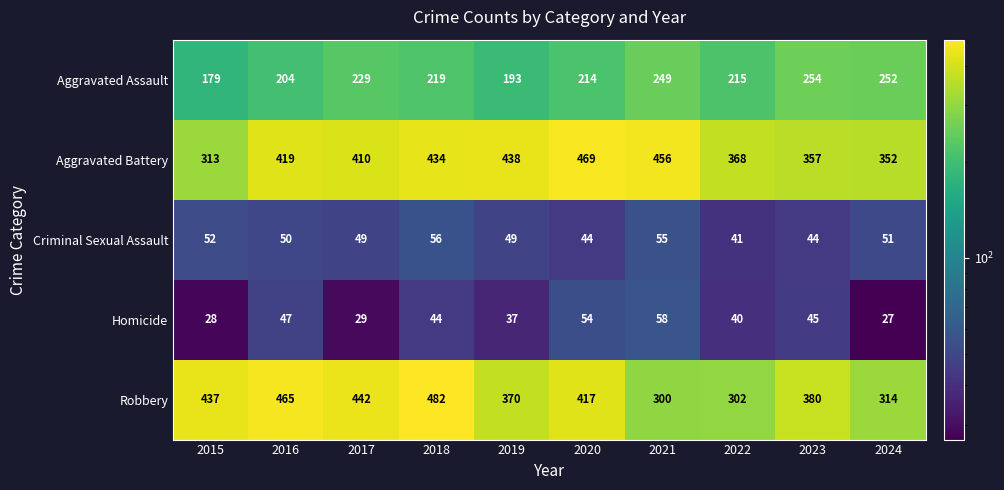

Which series changed the most between 2020 and 2022?

Robbery